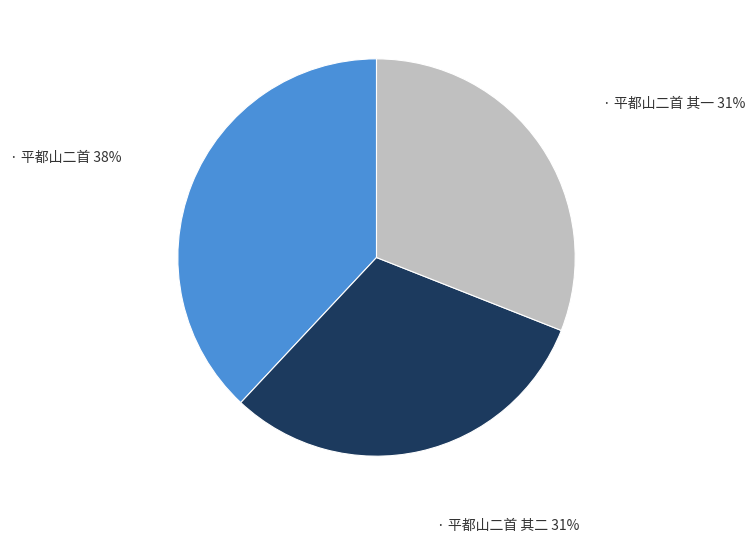

To the nearest percent, what is the average slice percentage?

33%